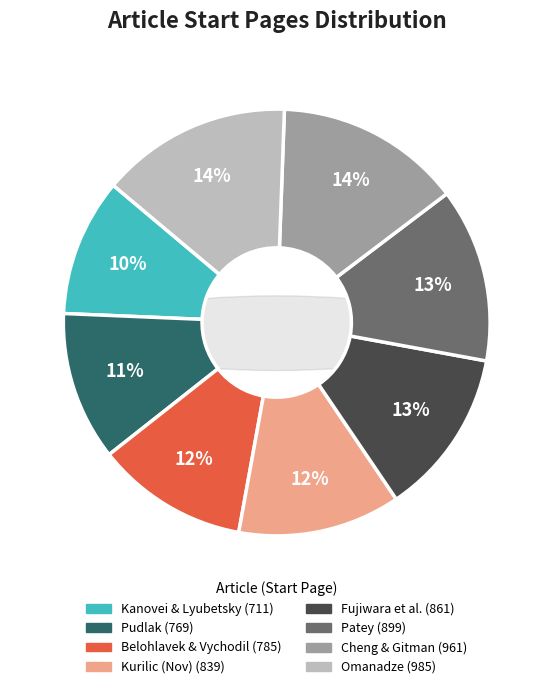

What is the largest slice in the pie chart?

Omanadze